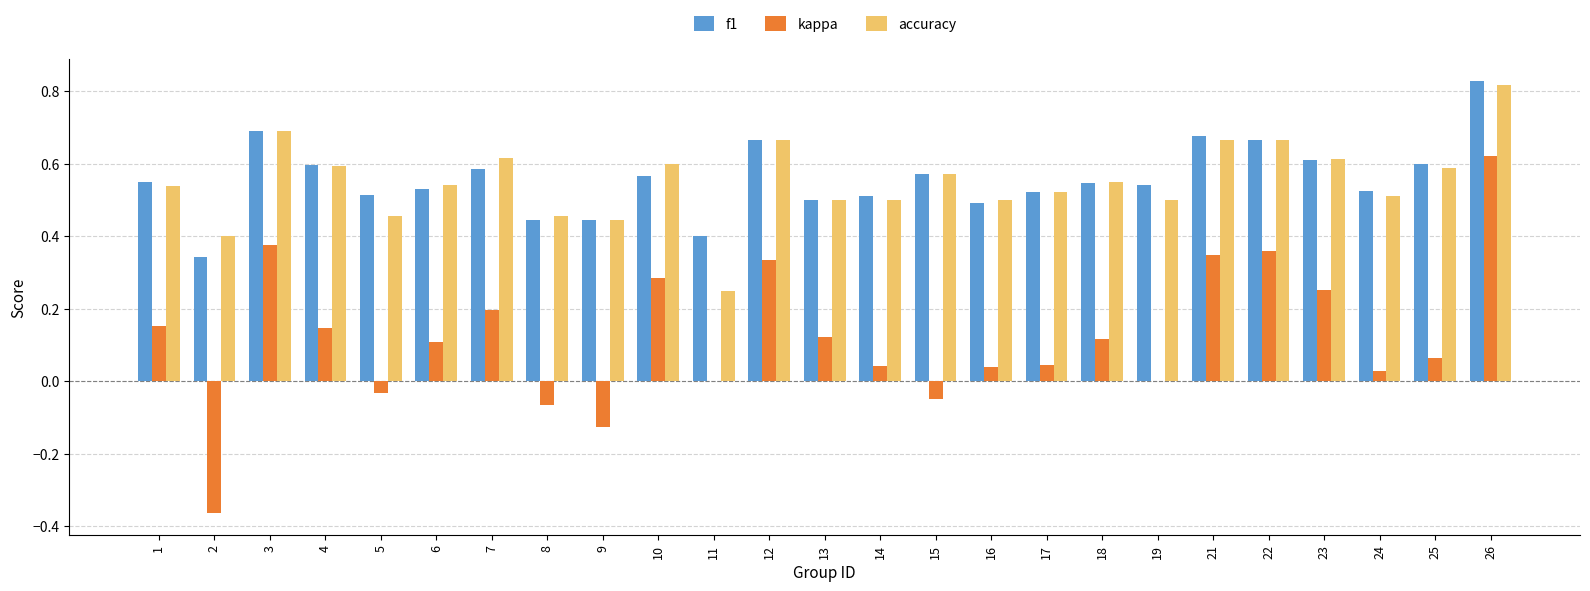

True or false: f1 has a value of 0.6 at 11.

False